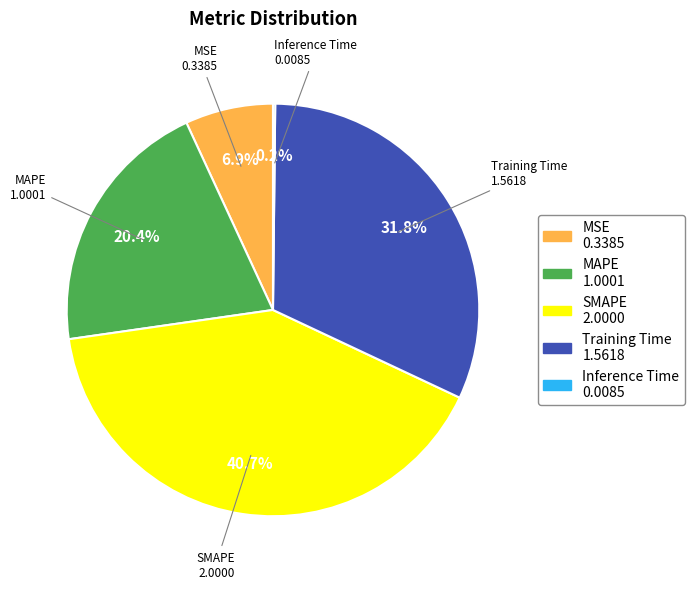

Does MAPE account for over 50% of the chart?

No